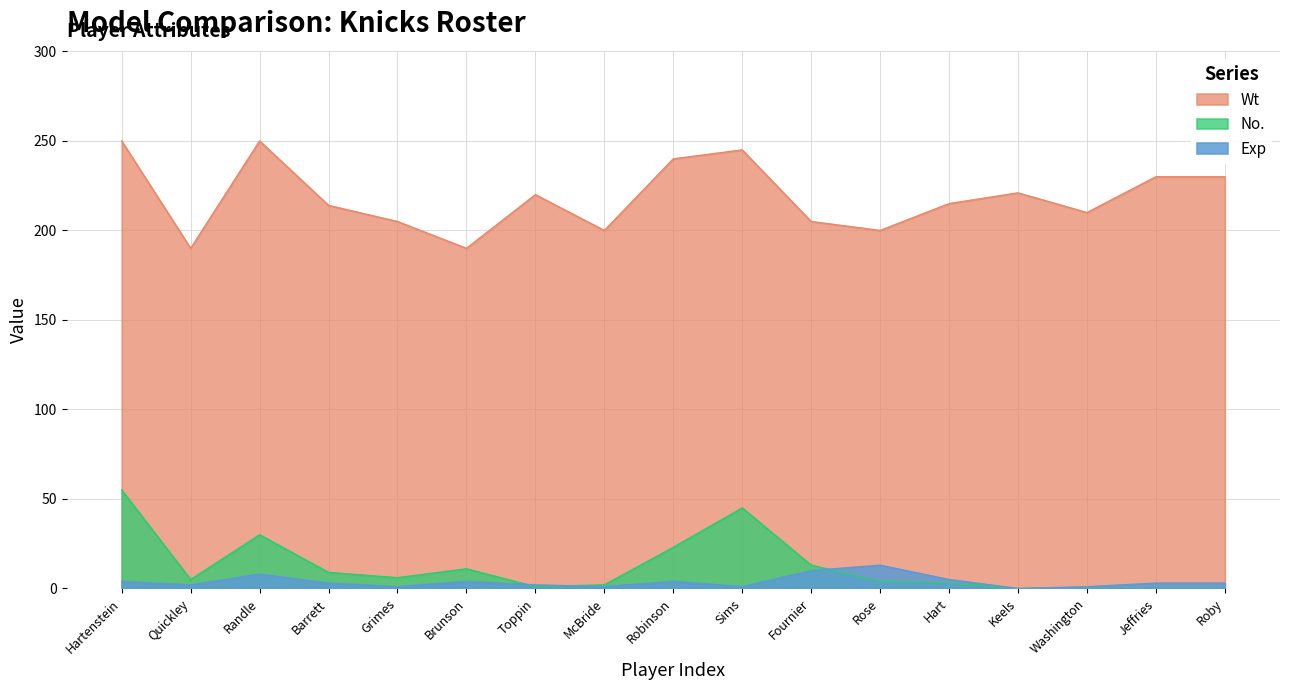

How many distinct data groups are displayed?

3